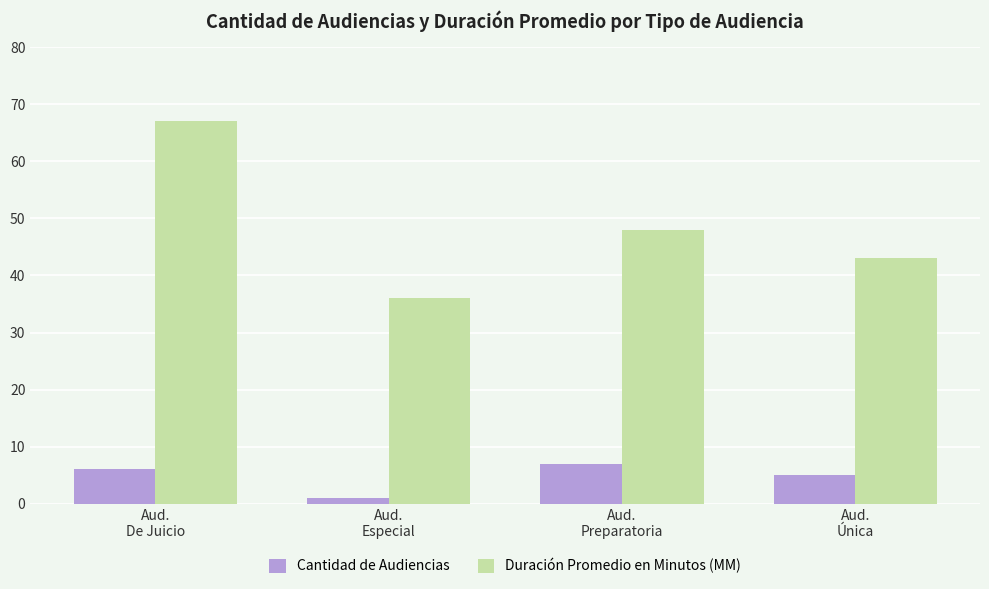

How many groups of bars are there?

4